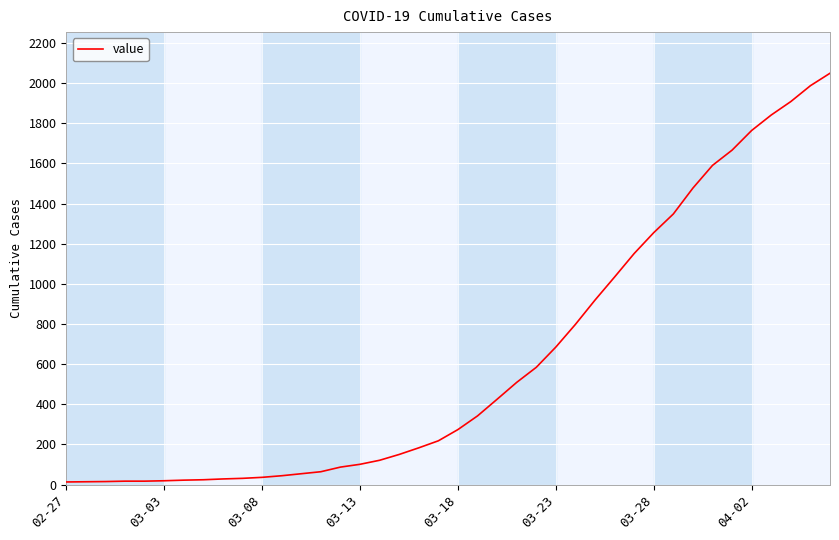

What is the greatest value displayed?

2049